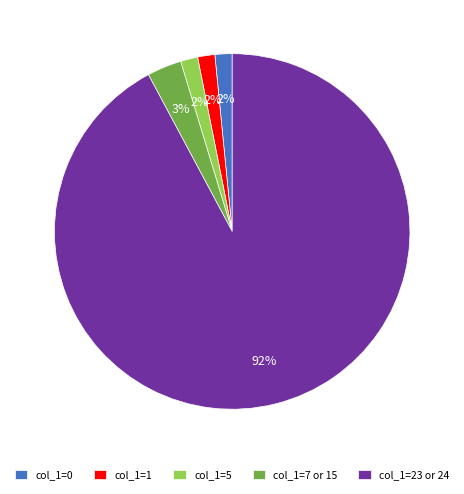

Is the sum of col_1=7 or 15 and col_1=23 or 24 greater than half?

Yes